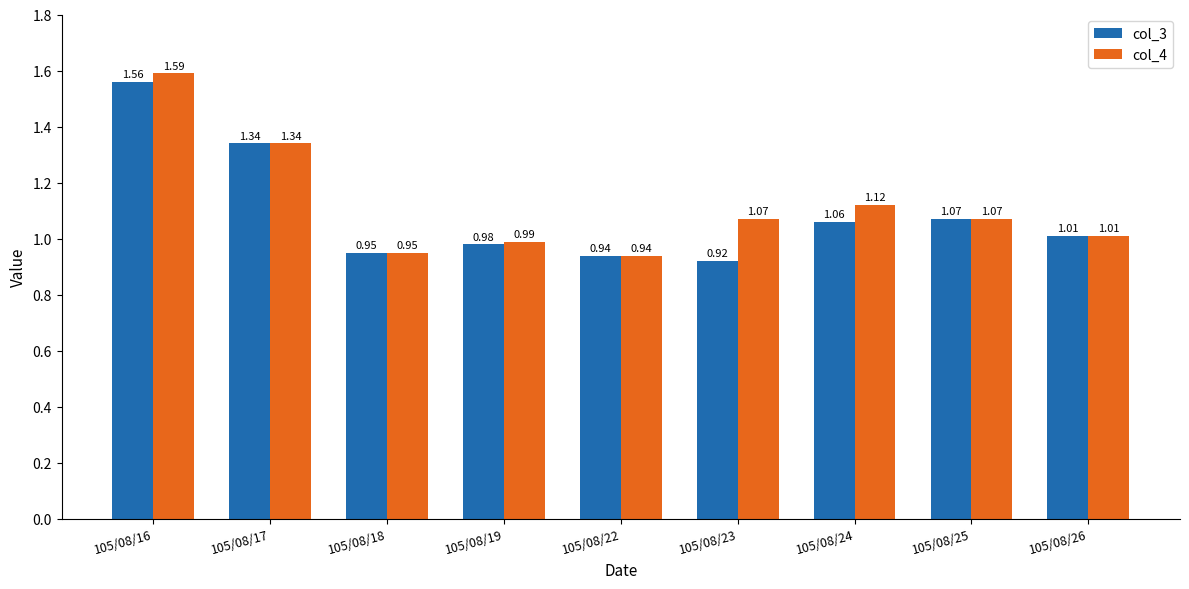

List the series in order of their peak value, highest first.

col_4, col_3